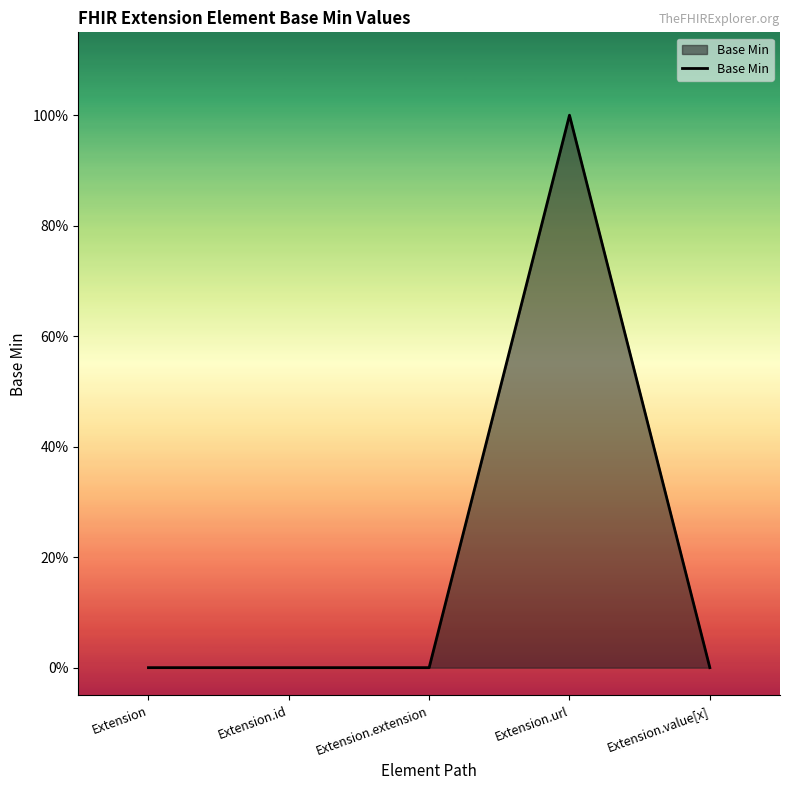

Reading left to right, what are all the values shown in this chart?

Extension=0	Extension.id=0	Extension.extension=0	Extension.url=1	Extension.value[x]=0